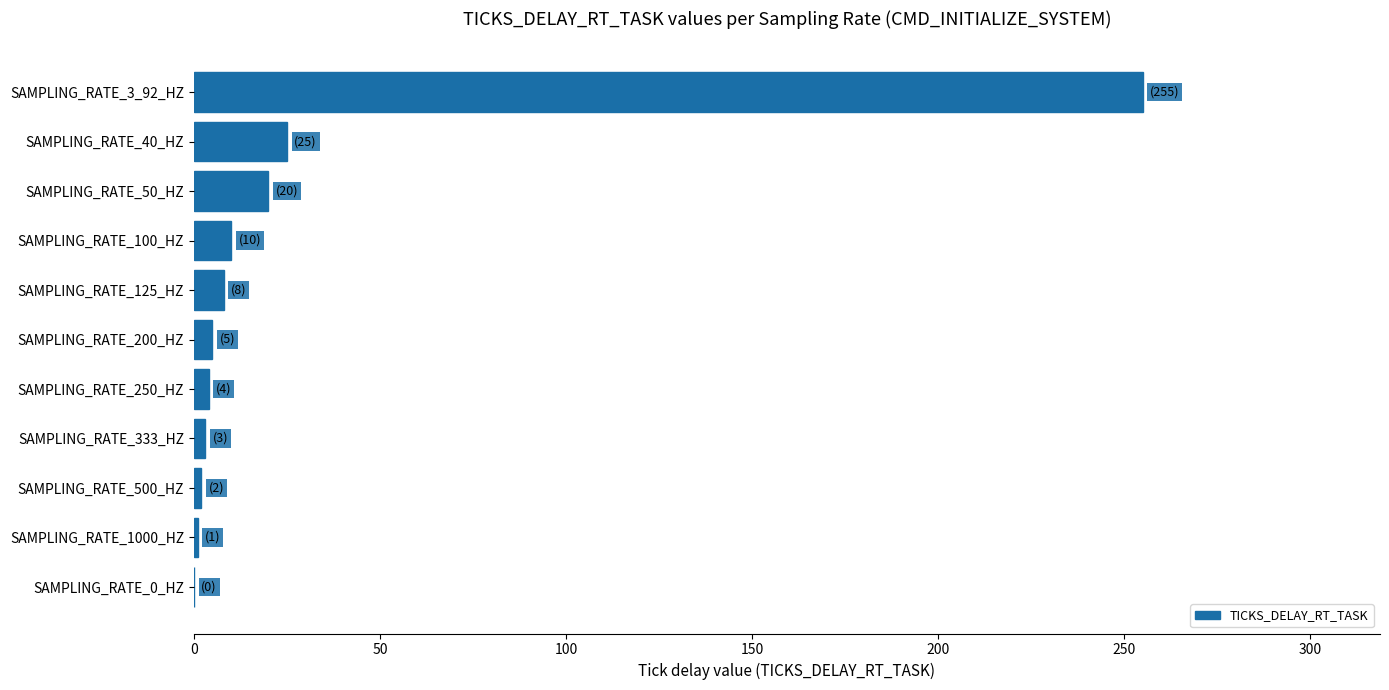

What is the sum of all values?

333